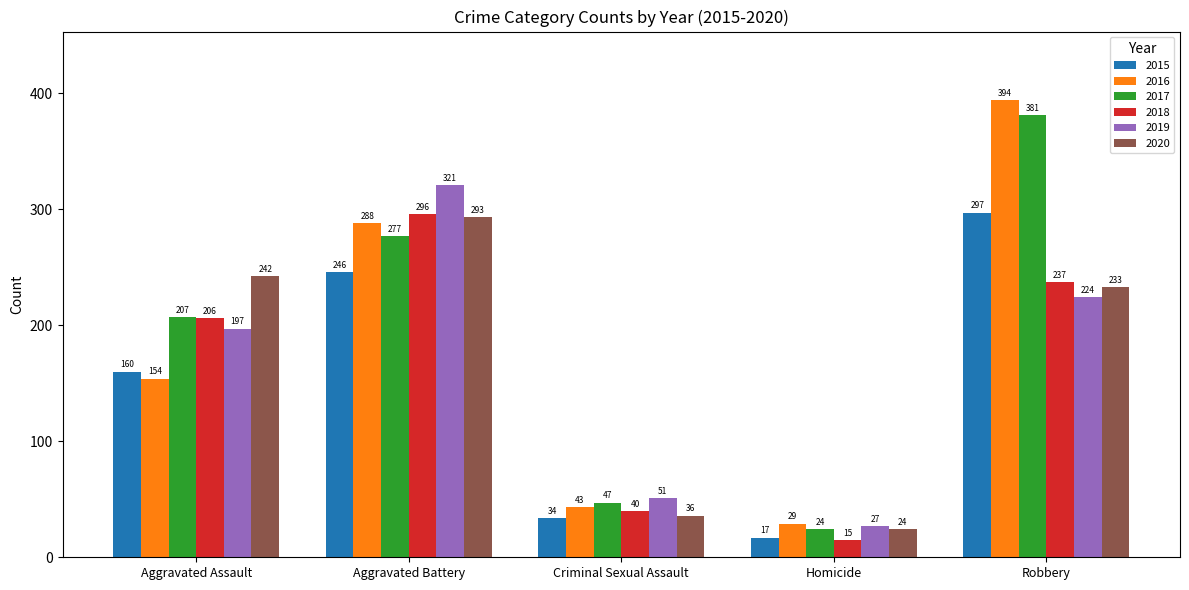

What value does the 2020 series have at Robbery?

233